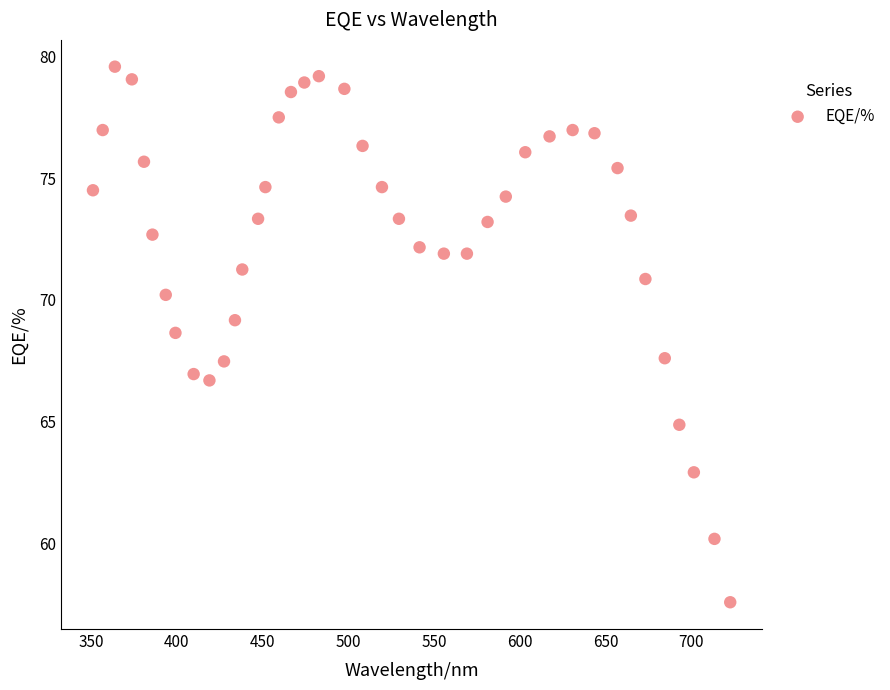

What is the range of Y values (max minus min)?

22.0